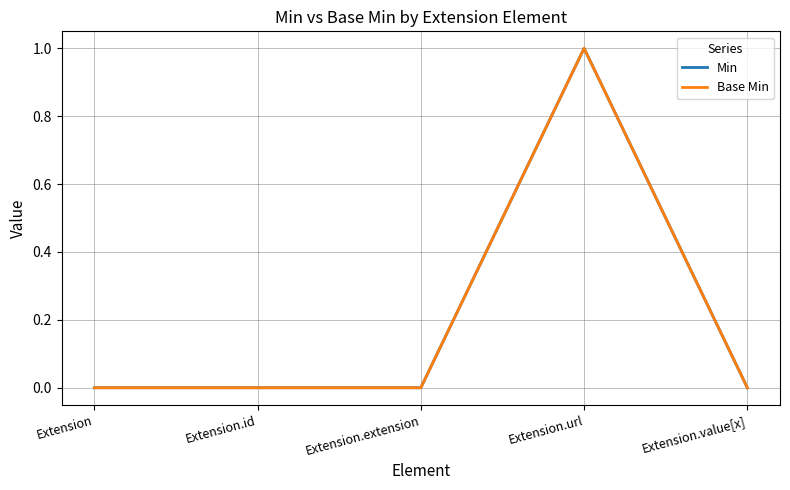

List the labels in order of Min value, largest first.

Extension.url, Extension, Extension.id, Extension.extension, Extension.value[x]